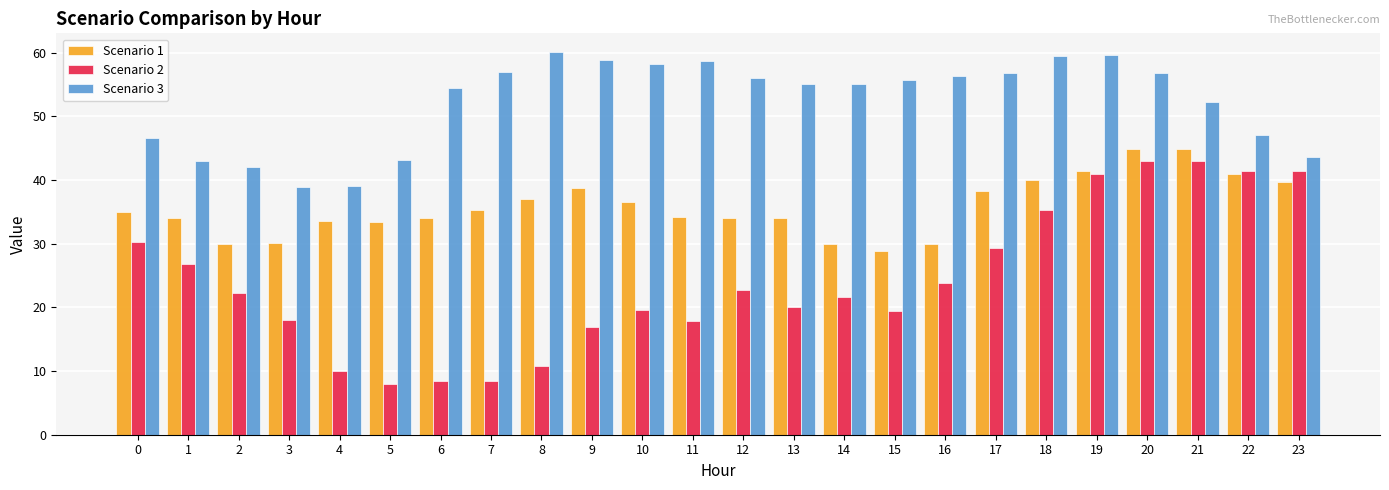

What value does the Scenario 3 series have at 8?

60.0